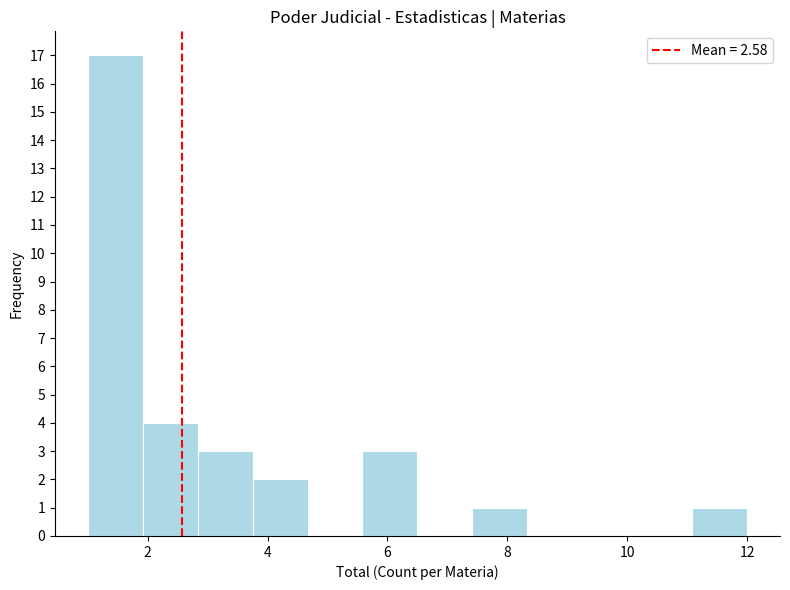

Reading left to right, transcribe this chart: for each bar, give the range it covers on the x-axis and its height. Neither the bar edges nor the heights are printed on the chart, so give them approximately, as read against the axes.

1.0 to 2.0: 17
2.0 to 2.8: 4
2.8 to 3.8: 3
3.8 to 4.6: 2
4.6 to 5.6: 0
5.6 to 6.6: 3
6.6 to 7.4: 0
7.4 to 8.4: 1
8.4 to 9.2: 0
9.2 to 10.2: 0
10.2 to 11.0: 0
11.0 to 12.0: 1